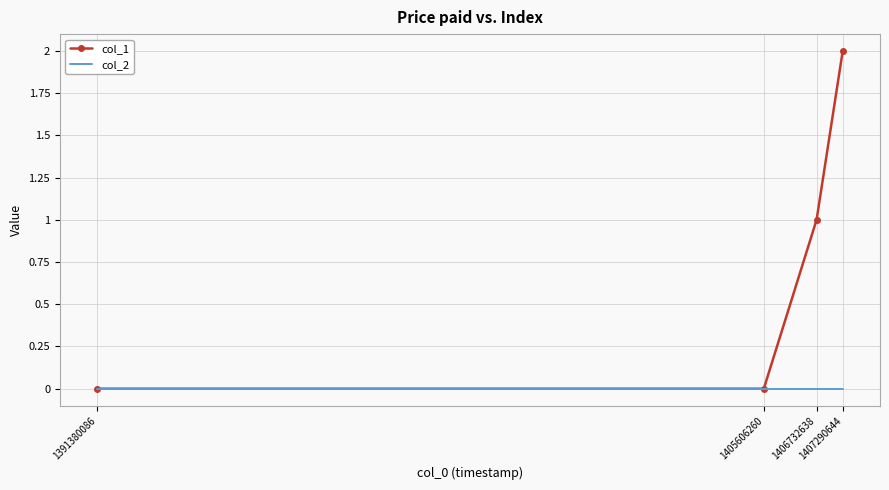

What is the greatest value displayed?

2